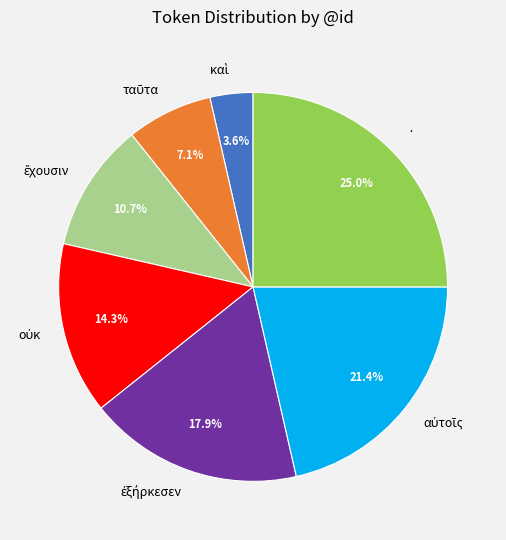

Which category has the biggest portion of the pie?

·